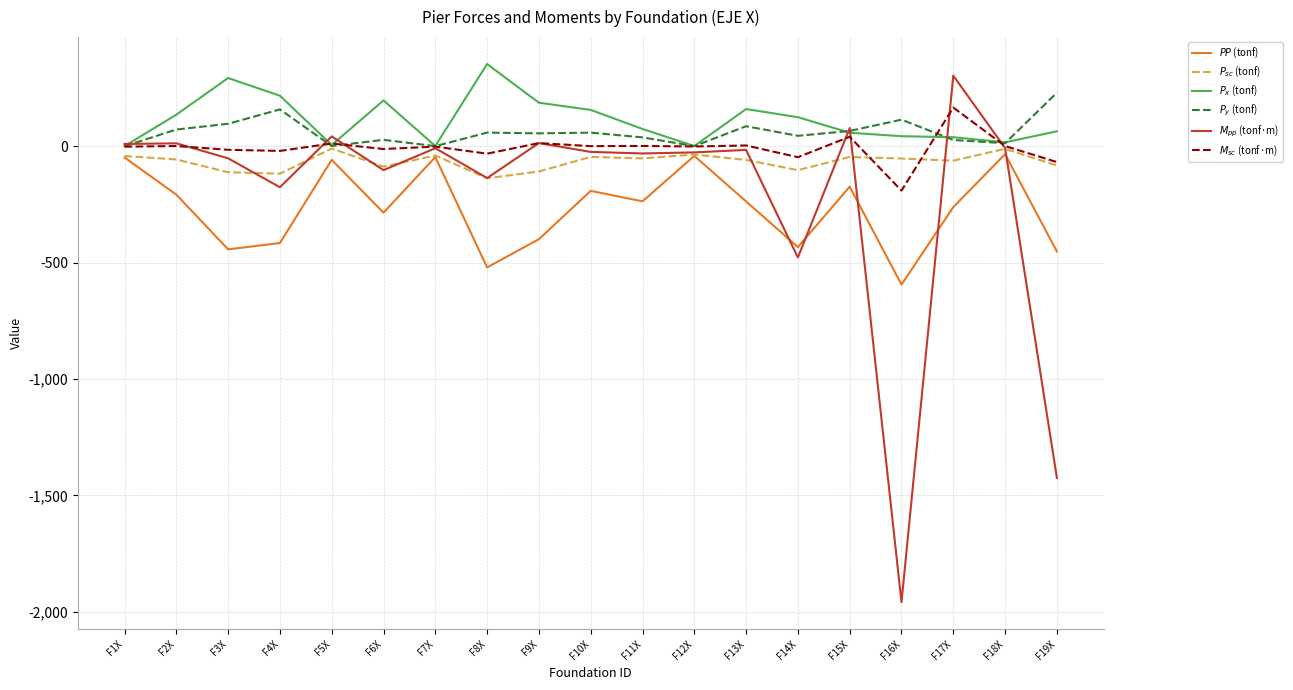

What is the difference between the highest and lowest values at F19X?

1654.7